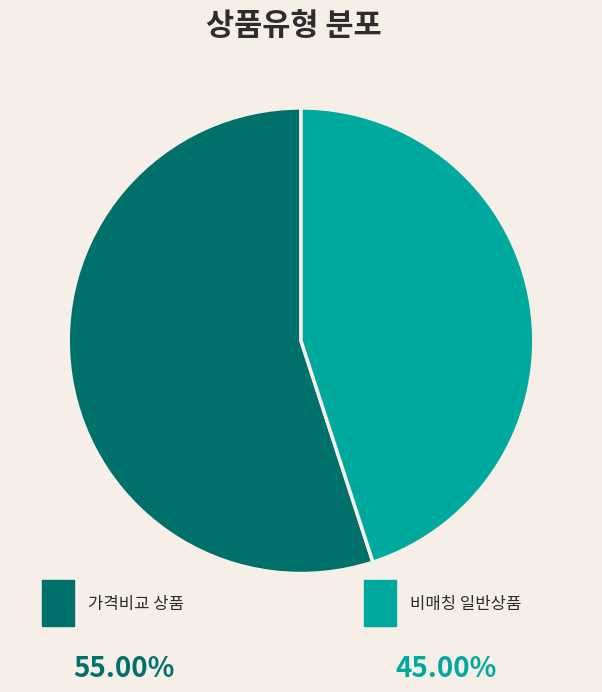

Count the number of slices in the pie.

2